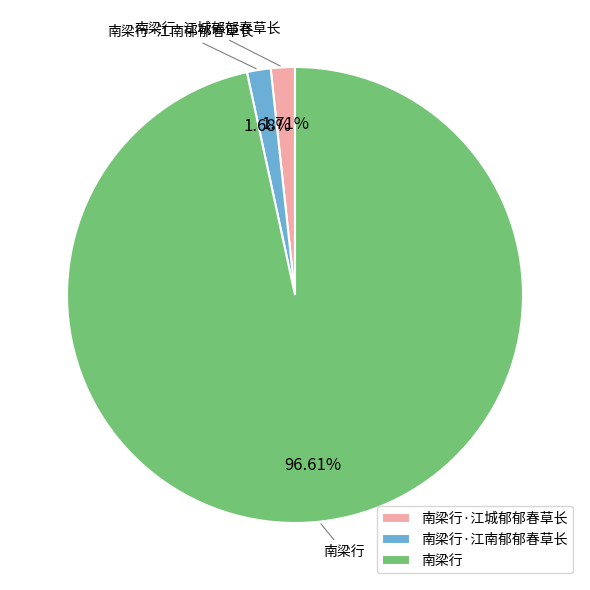

Is the sum of 南梁行·江南郁郁春草长 and 南梁行·江城郁郁春草长 greater than half?

No